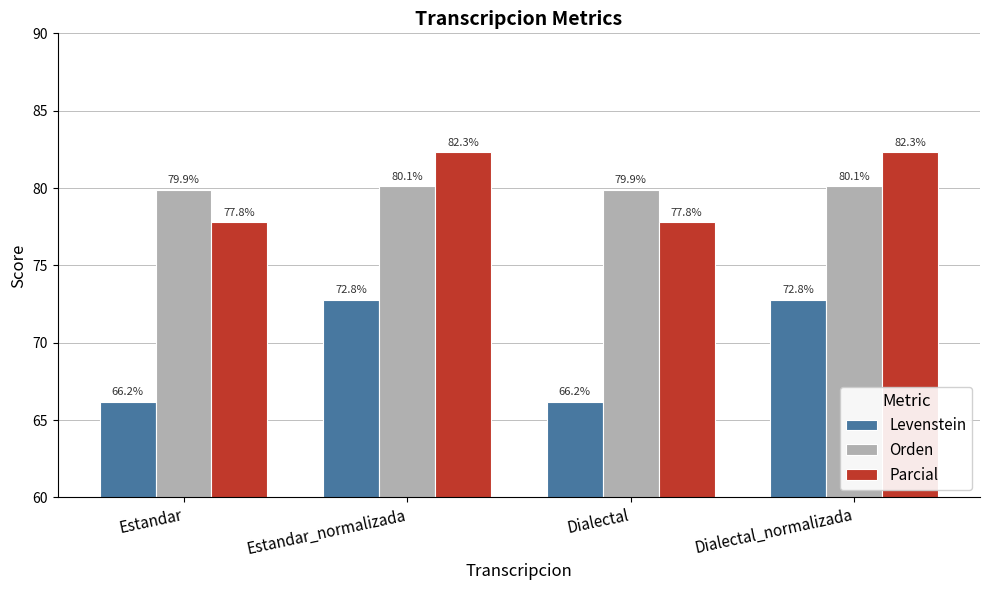

Is the value of Parcial at Dialectal greater than the value of Orden at Estandar_normalizada?

No